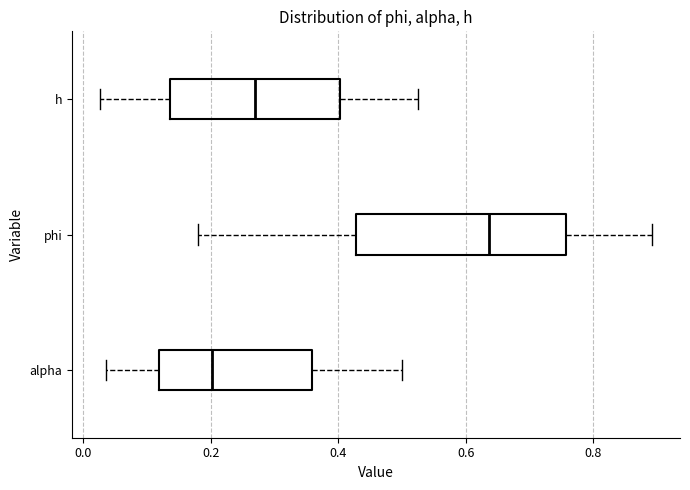

Which box's median line is the furthest to the left?

alpha